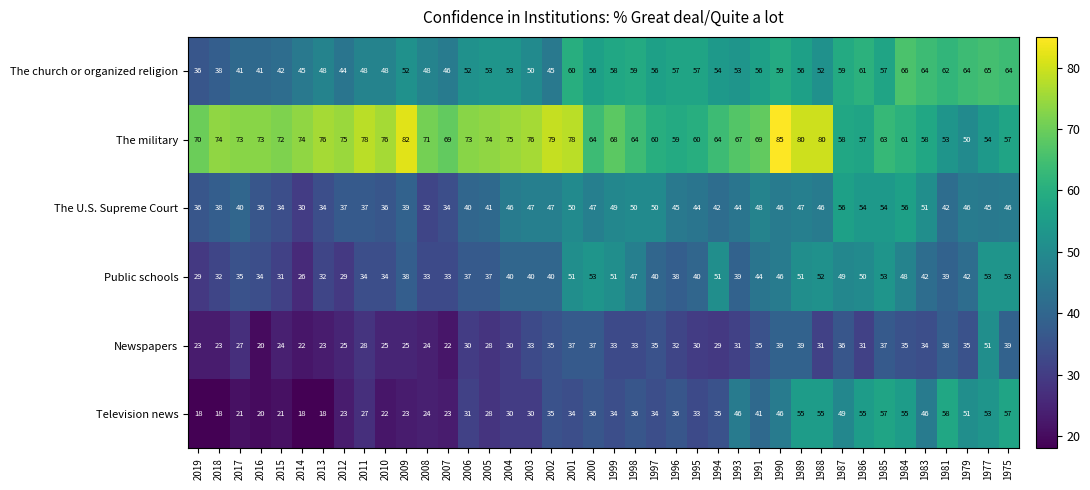

Which series changed the most between 1995 and 1979?

Television news